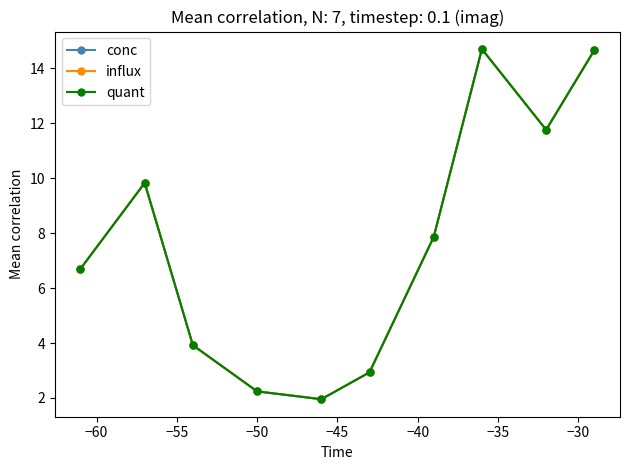

Is this an area chart (filled region under the line)?

No